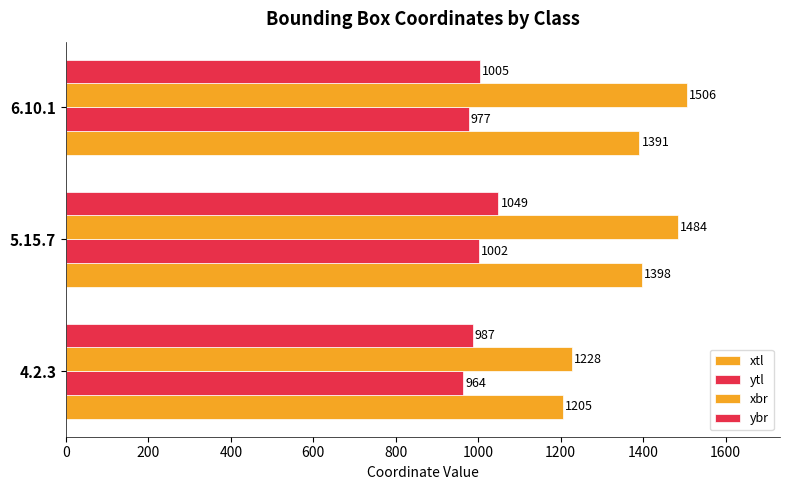

How many series are shown in this chart?

4